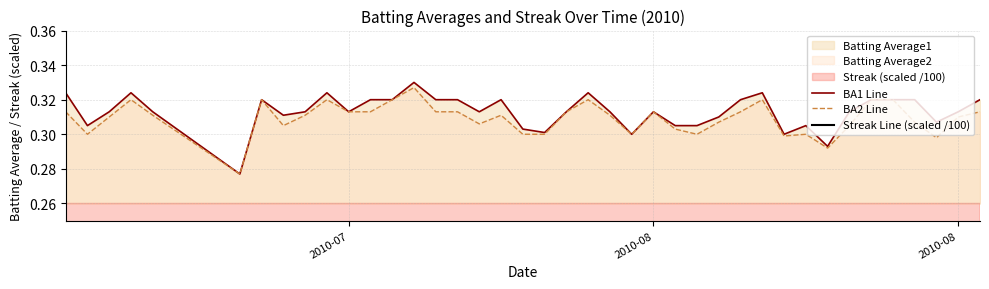

True or false: BA1 Line and BA2 Line intersect in this chart.

False